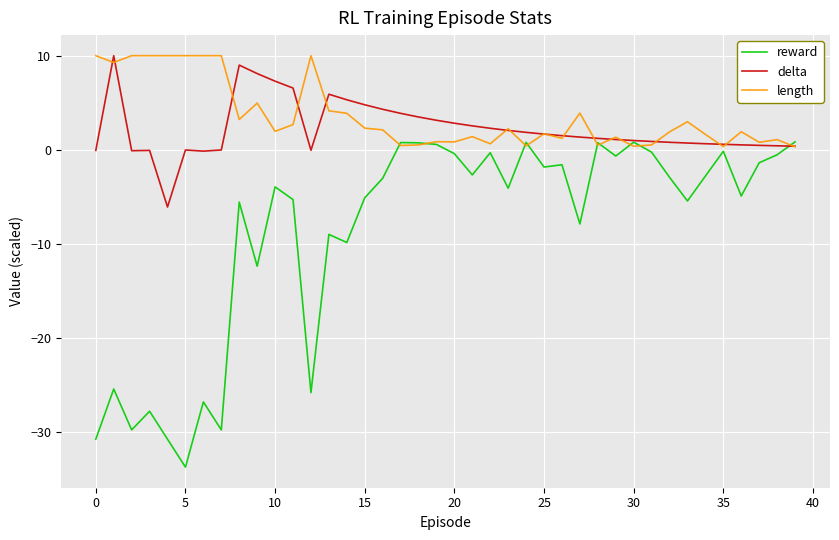

What is the maximum value shown in the chart?

10.0